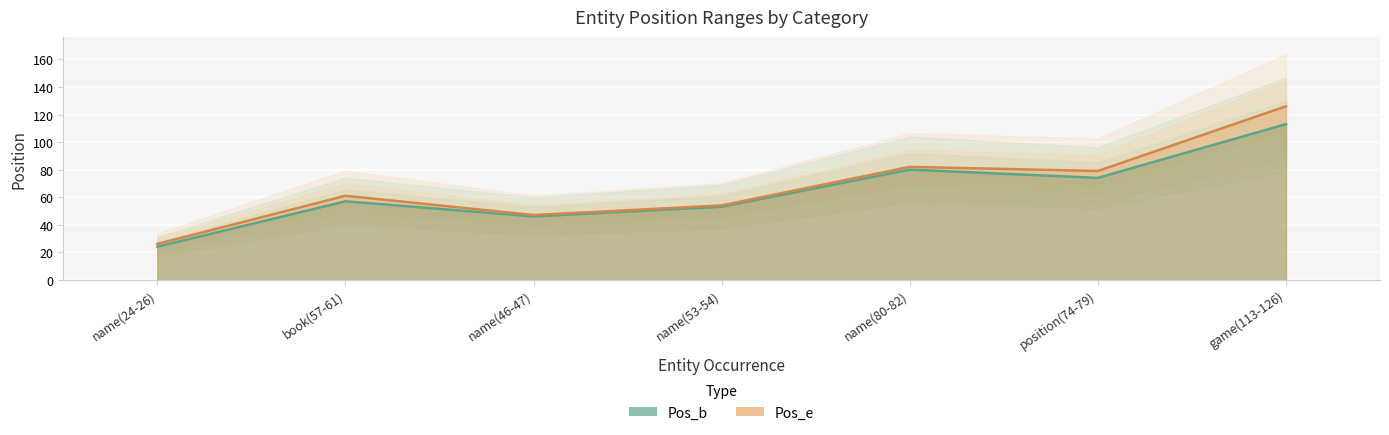

Reading right to left, extract all data points from this chart.

Pos_b: game(113-126)=113	position(74-79)=74	name(80-82)=80	name(53-54)=53	name(46-47)=46	book(57-61)=57	name(24-26)=24
Pos_e: game(113-126)=126	position(74-79)=79	name(80-82)=82	name(53-54)=54	name(46-47)=47	book(57-61)=61	name(24-26)=26